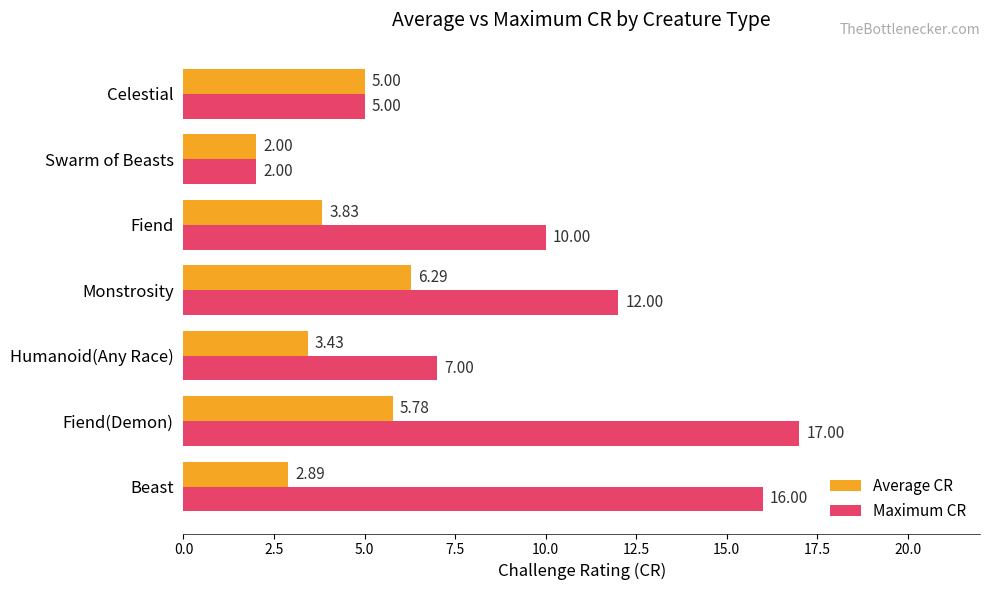

List the series in order of their overall mean, lowest first.

Average CR, Maximum CR